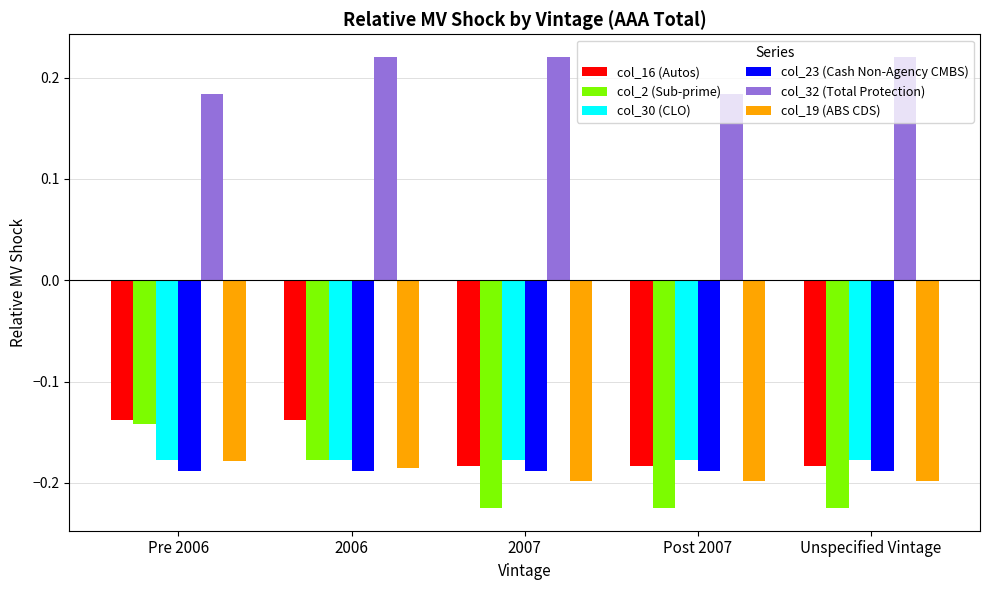

The col_23 (Cash Non-Agency CMBS) series shows -0.1 at 2007. True or false?

False